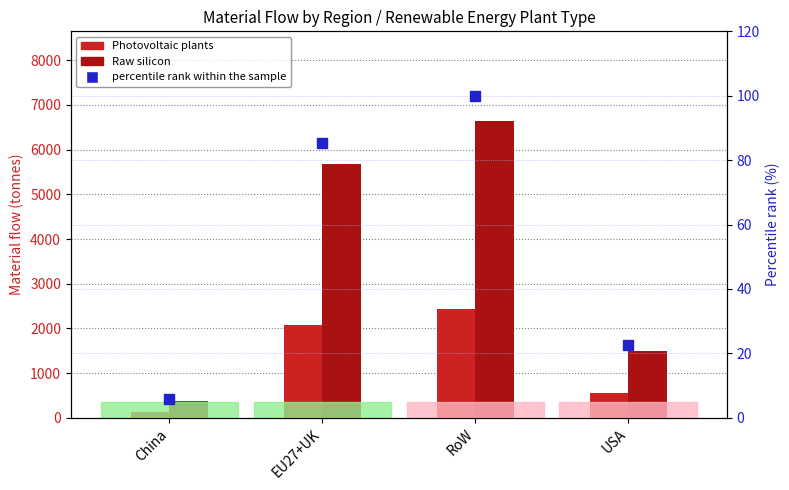

Which series contains the lowest Y value?

percentile rank within the sample